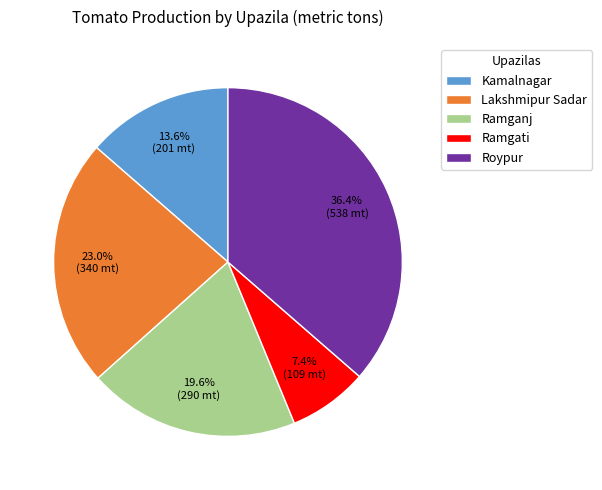

Which slice is the smallest?

Ramgati